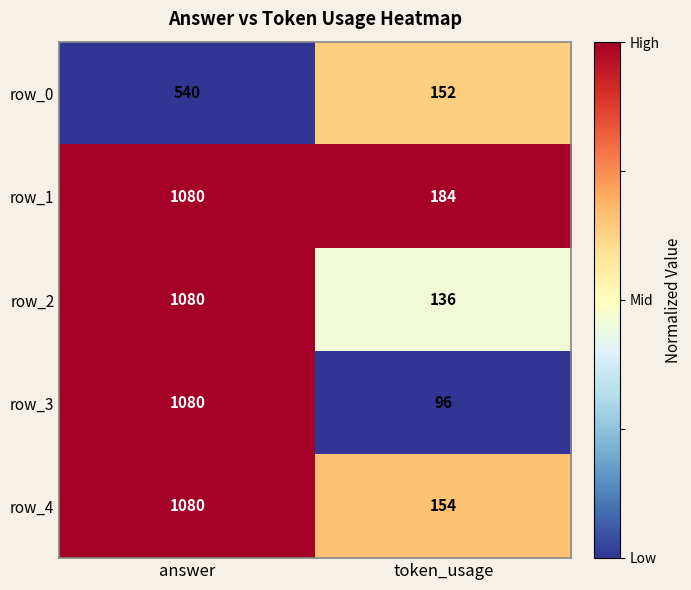

What is the difference between the highest and lowest values at token_usage?

88